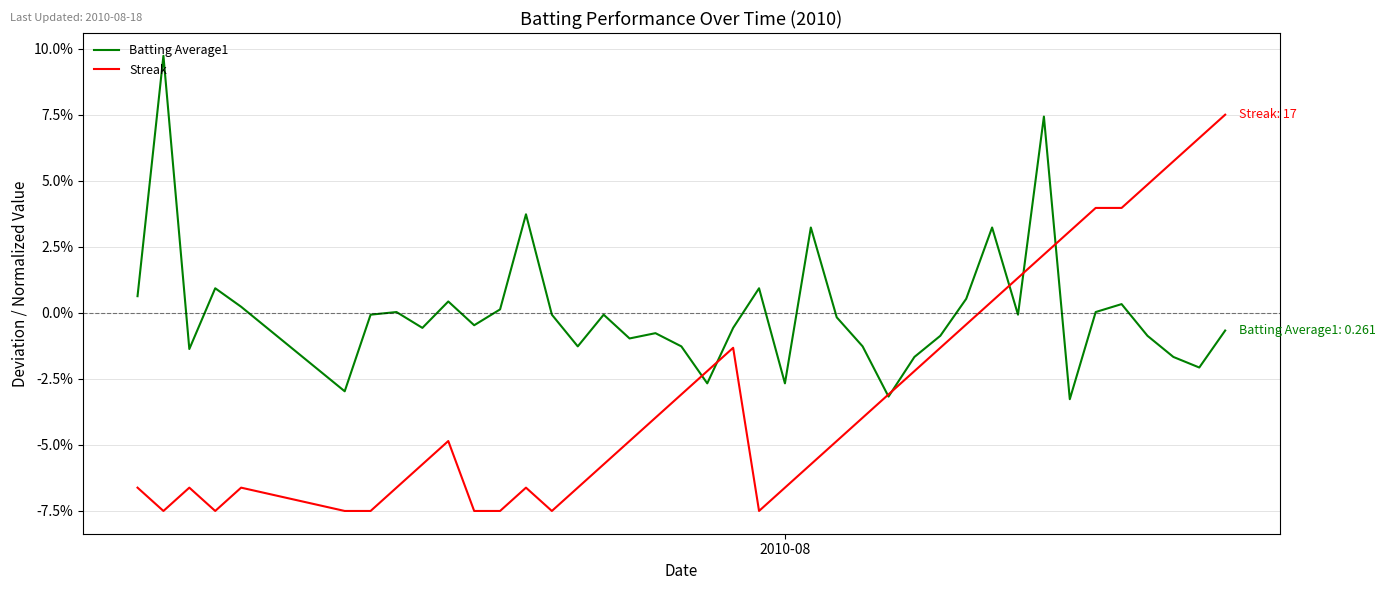

Reading left to right, transcribe all the data shown in this chart.

Batting Average1: 0.0	0.1	-0.0	0.0	0.0	-0.0	-0.0	0.0	-0.0	0.0	-0.0	0.0	0.0	-0.0	-0.0	-0.0	-0.0	-0.0	-0.0	-0.0	-0.0	0.0	-0.0	0.0	-0.0	-0.0	-0.0	-0.0	-0.0	0.0	0.0	-0.0	0.1	-0.0	0.0	0.0	-0.0	-0.0	-0.0	-0.0
Streak: -0.1	-0.1	-0.1	-0.1	-0.1	-0.1	-0.1	-0.1	-0.1	-0.0	-0.1	-0.1	-0.1	-0.1	-0.1	-0.1	-0.0	-0.0	-0.0	-0.0	-0.0	-0.1	-0.1	-0.1	-0.0	-0.0	-0.0	-0.0	-0.0	-0.0	0.0	0.0	0.0	0.0	0.0	0.0	0.0	0.1	0.1	0.1